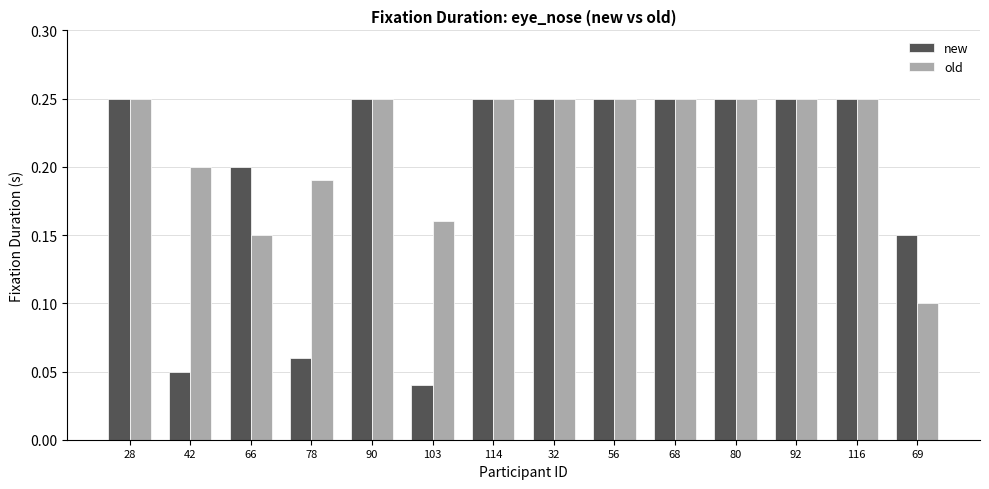

Is it true that old equals 0.2 at 42?

True